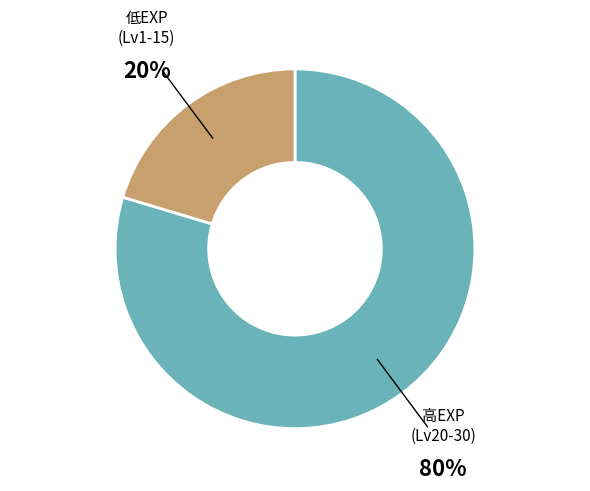

Count the number of slices in the pie.

2